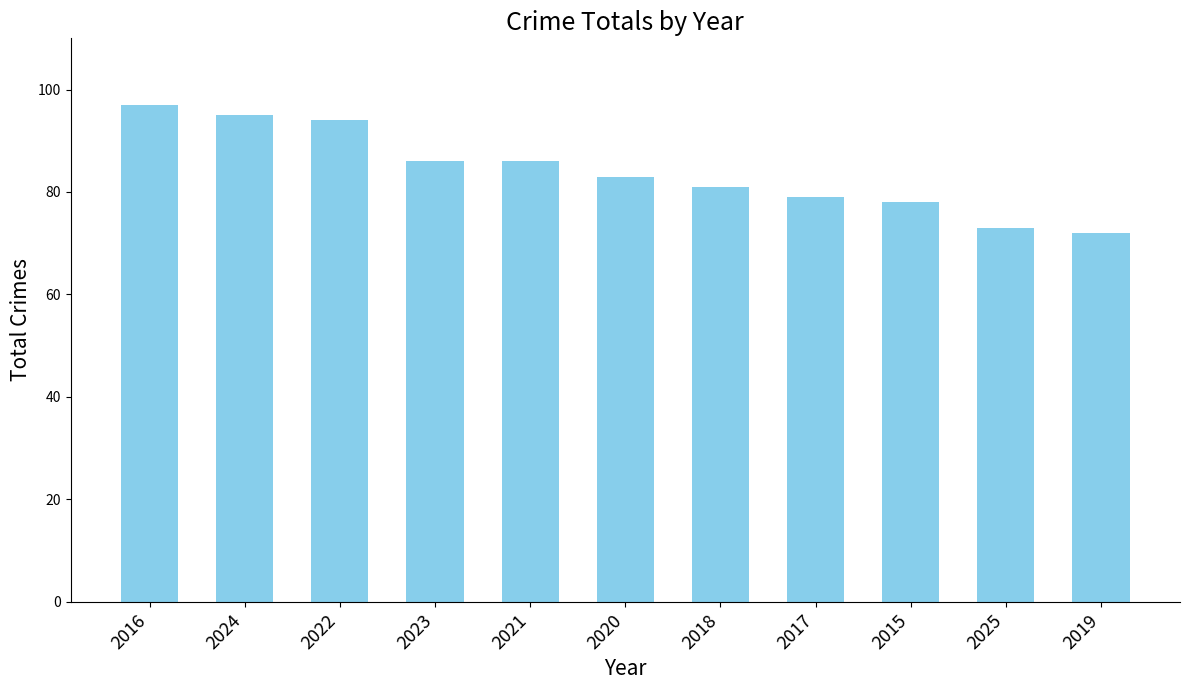

The chart shows a value of 35 at 2020. True or false?

False